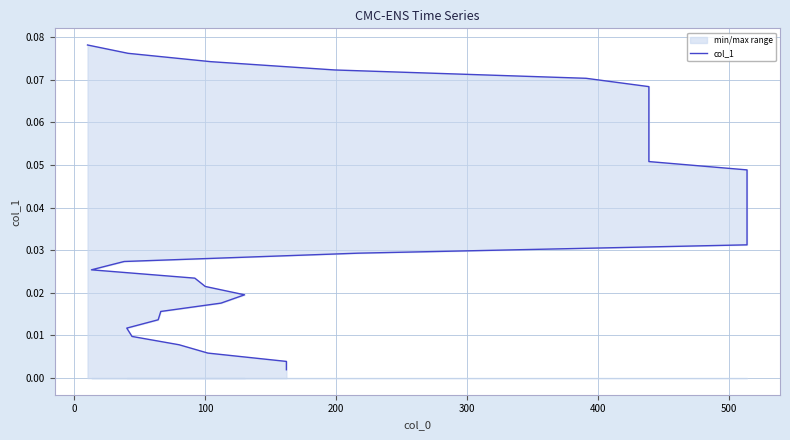

What is the sum of all values?

1.6